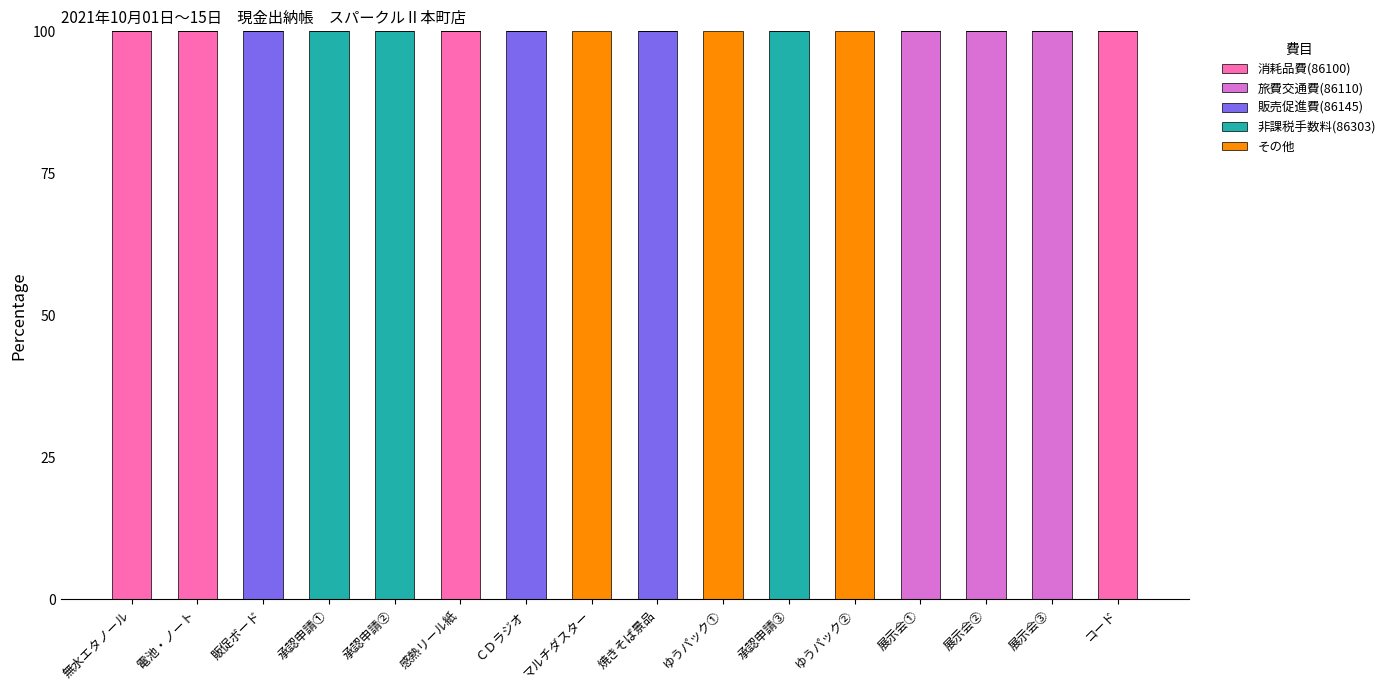

What is the maximum value for 消耗品費(86100)?

100